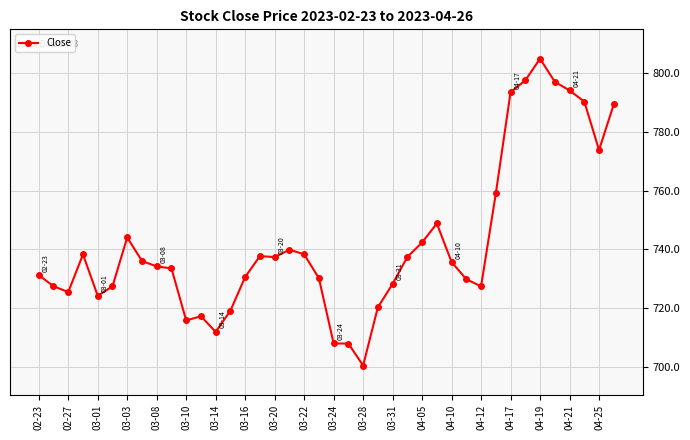

Does the chart display data point markers on the line(s)?

Yes